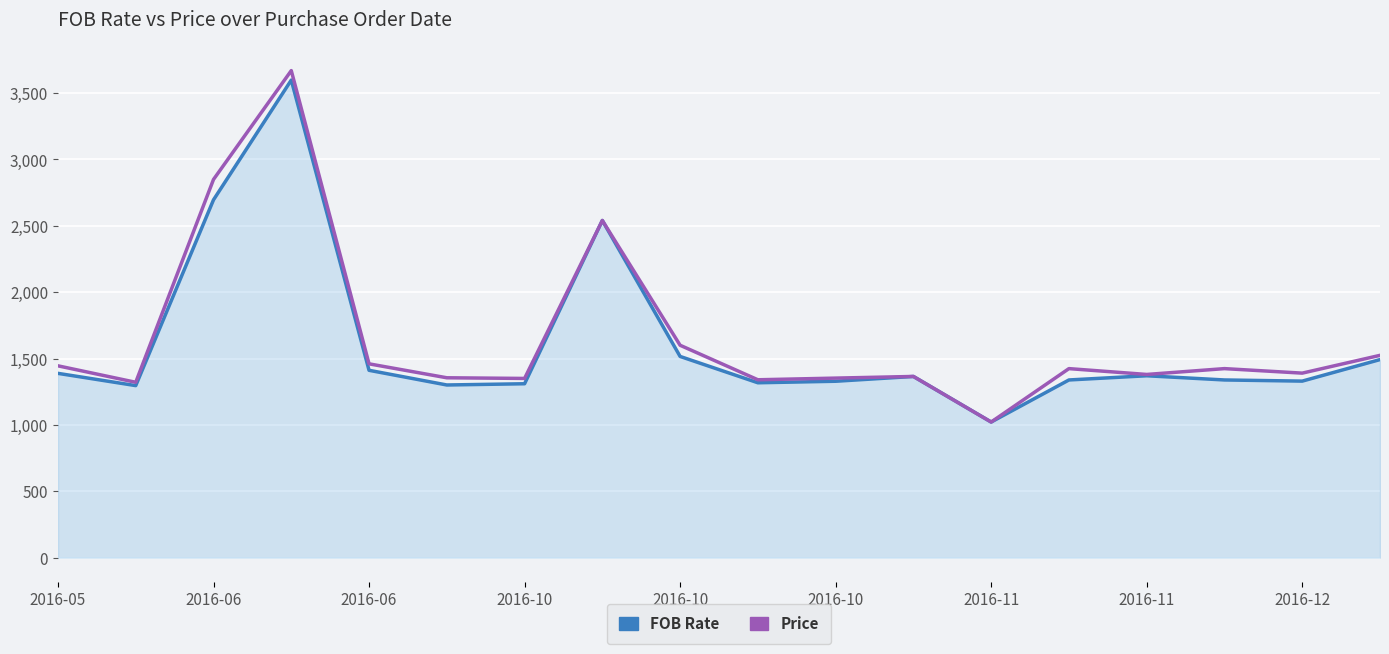

What is the maximum value for Price?

3669.0